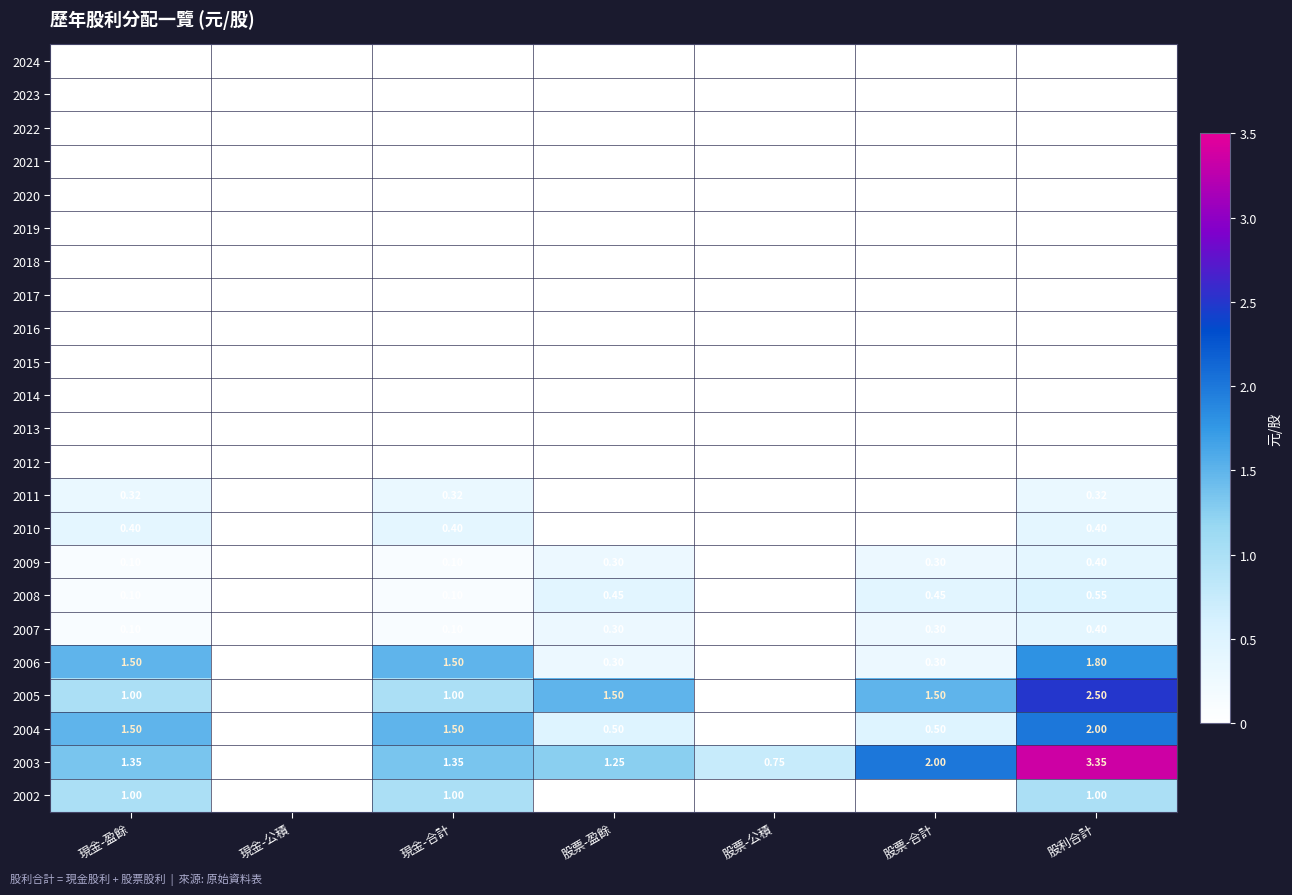

Is the value of 2011 at 股利合計 greater than the value of 2014 at 現金-合計?

Yes